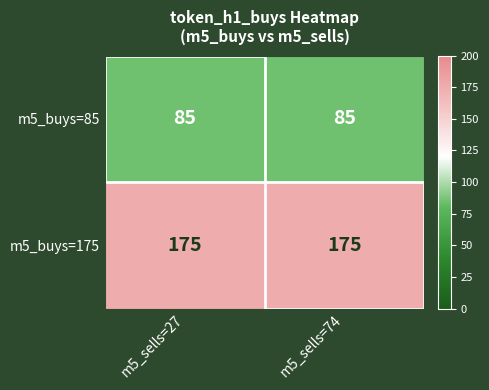

Is it true that m5_buys=85 equals 33 at m5_sells=74?

False